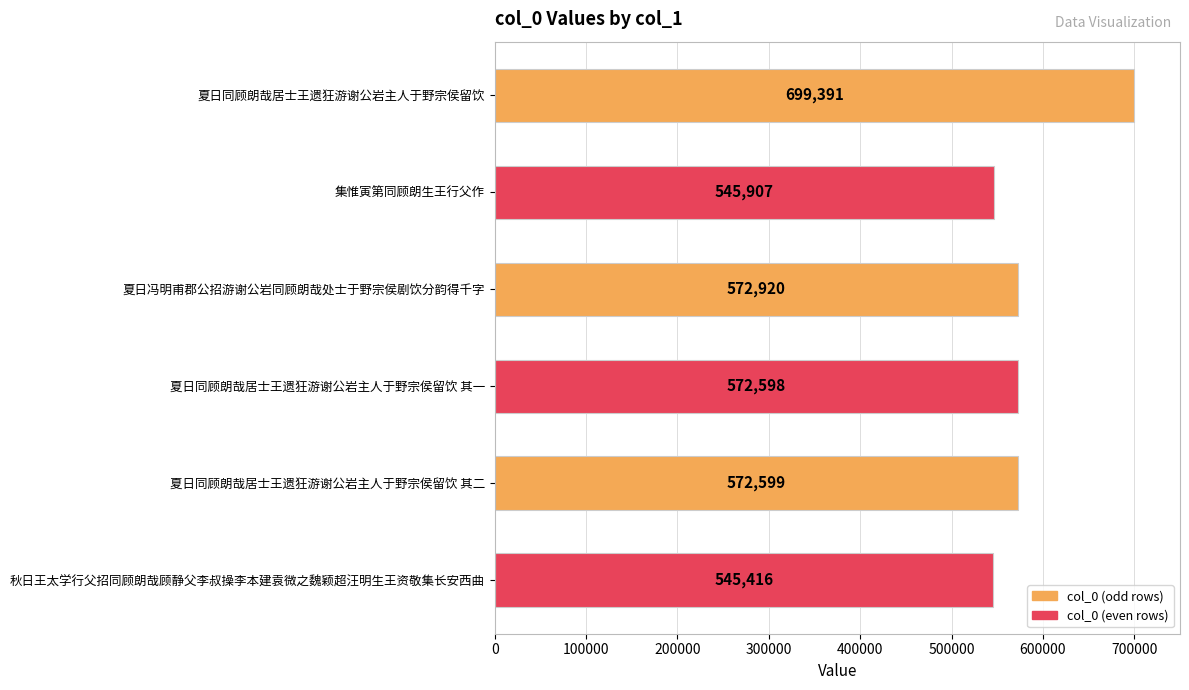

How many values are below 572599?

3